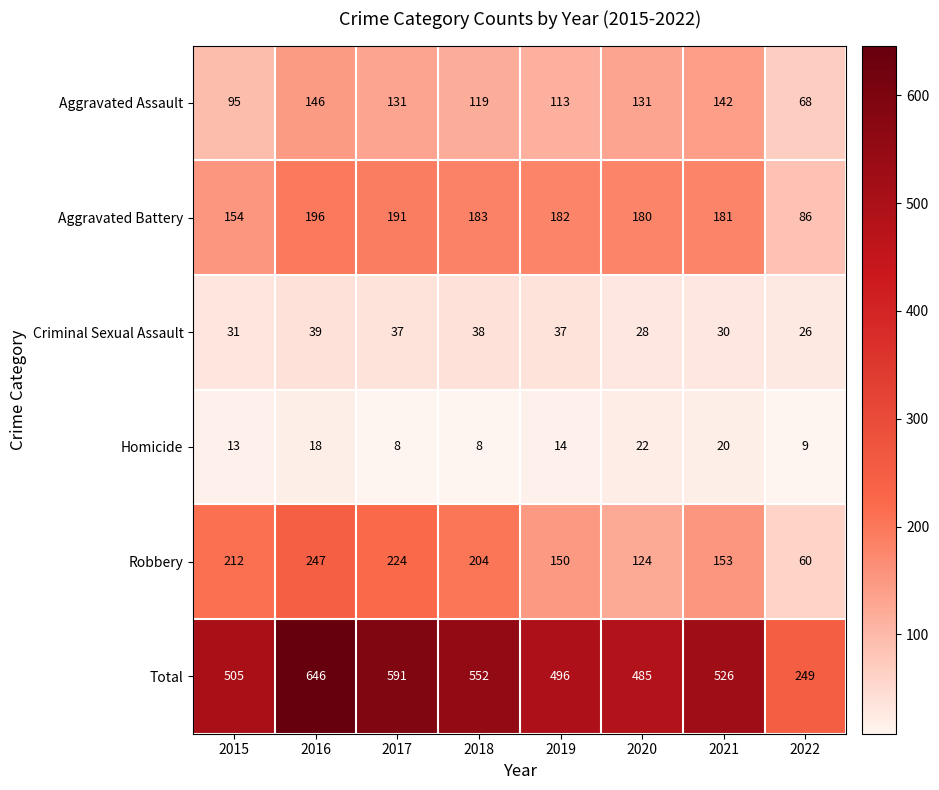

What is the approximate value of Robbery at 2017, to the nearest 5?

225